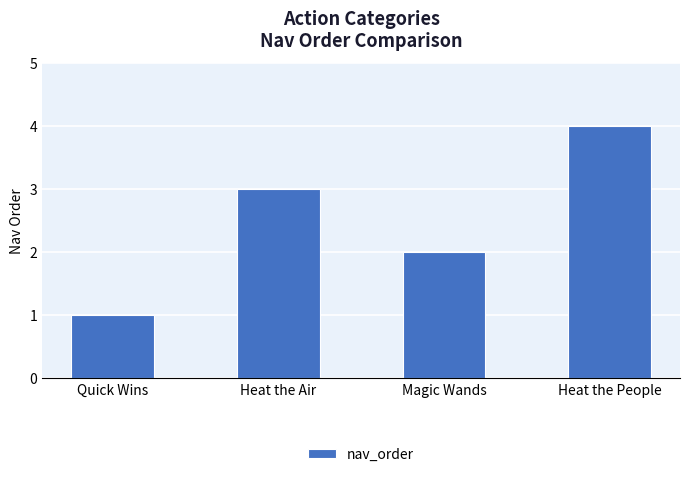

List the labels in order of value, smallest first.

Quick Wins, Magic Wands, Heat the Air, Heat the People